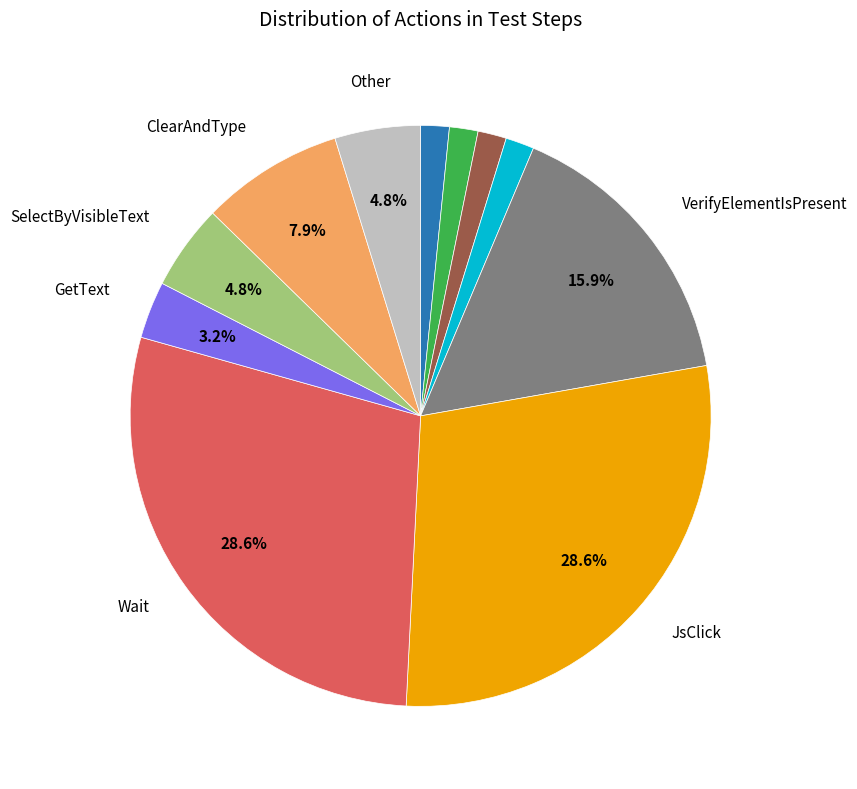

Is there a majority slice in this chart?

No